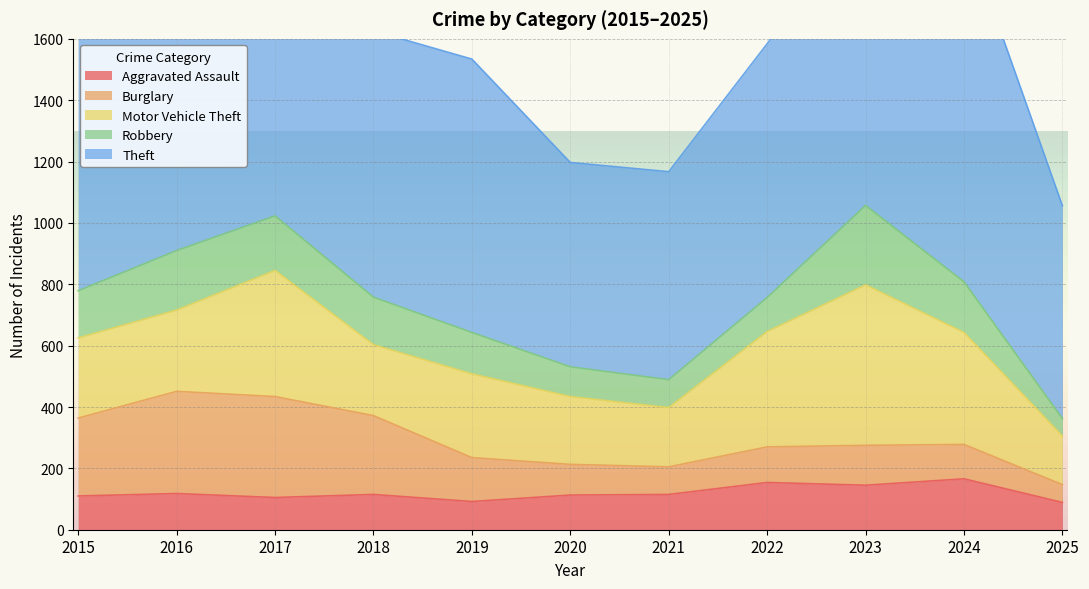

At which label does Burglary first exceed 130?

2015